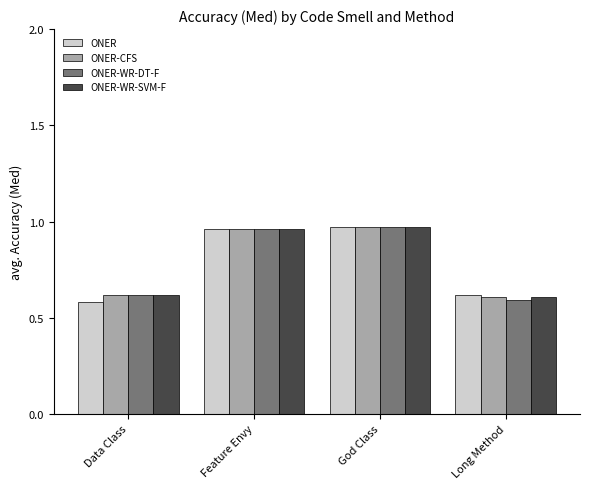

What is the difference between the second highest and second lowest values in the ONER-CFS series?

0.3